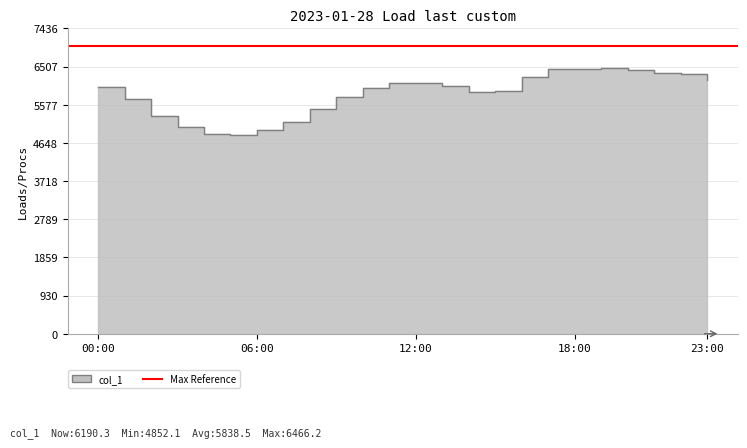

Which category has the highest value across all series?

2023-01-28 19:00